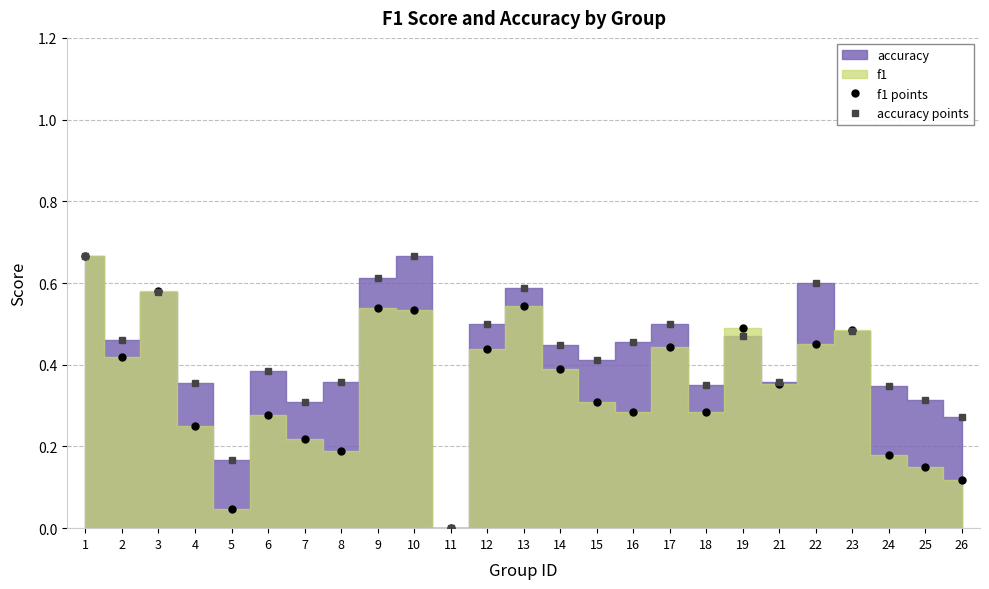

Rank the series at 17 from lowest to highest value.

f1 points, accuracy points